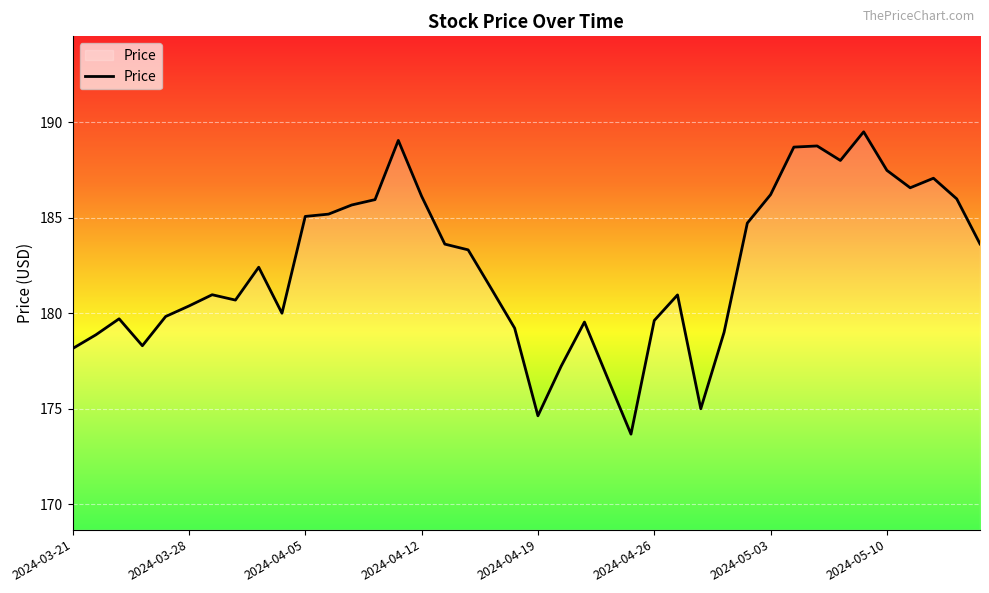

What is the difference between the second highest and minimum values?

15.4